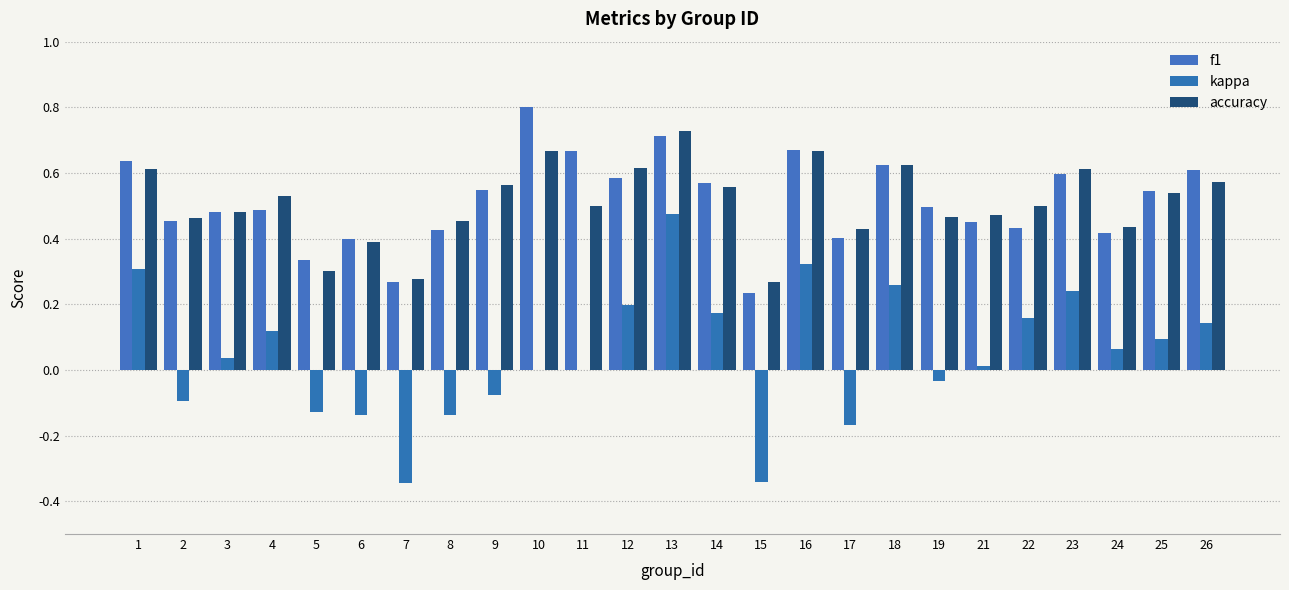

At which label does kappa first exceed 0?

1